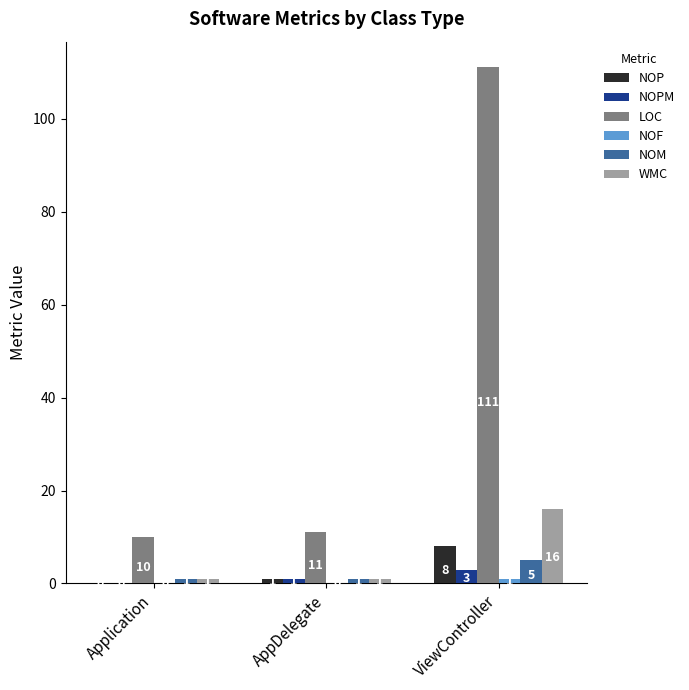

Is it true that LOC equals 11 at AppDelegate?

True